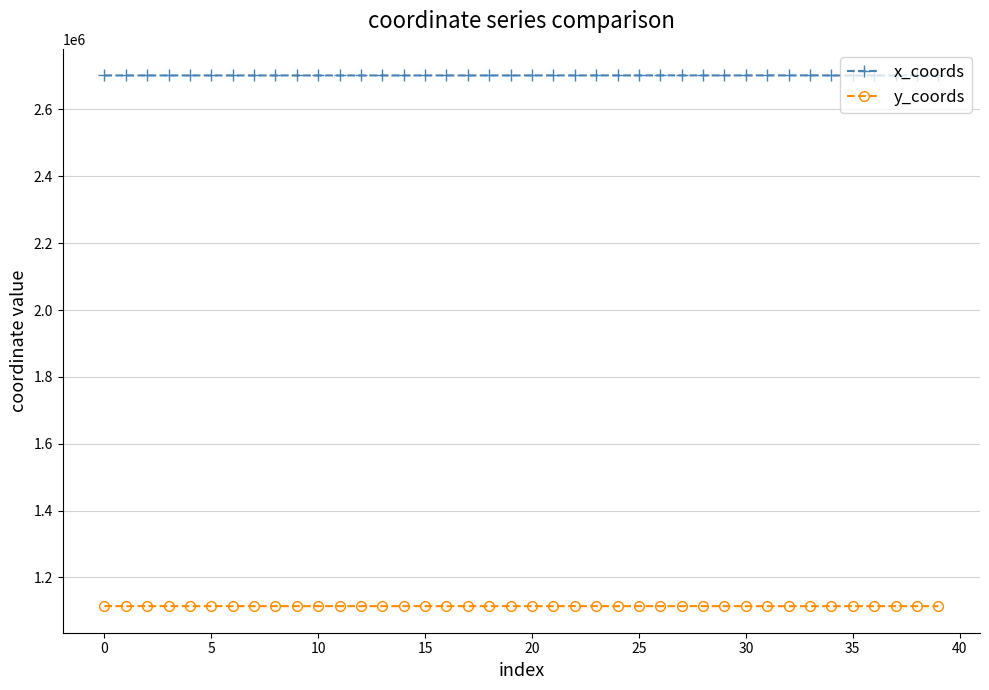

Which series has the largest total across all categories?

x_coords